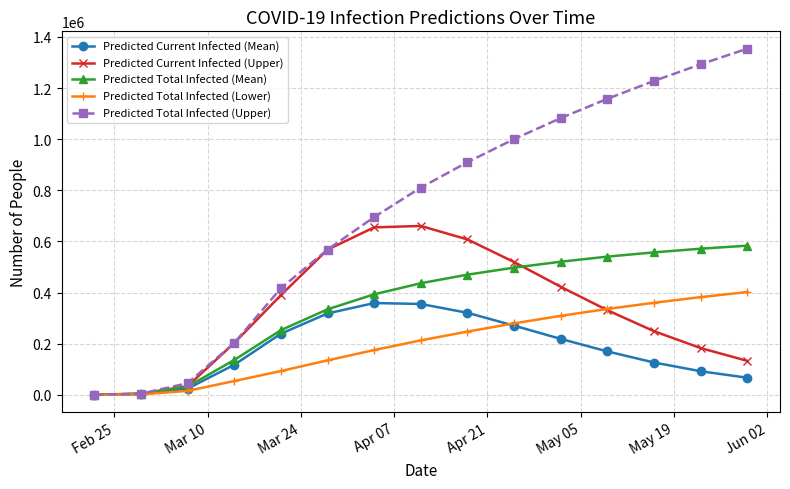

At how many categories does at least one series exceed 1101197?

4